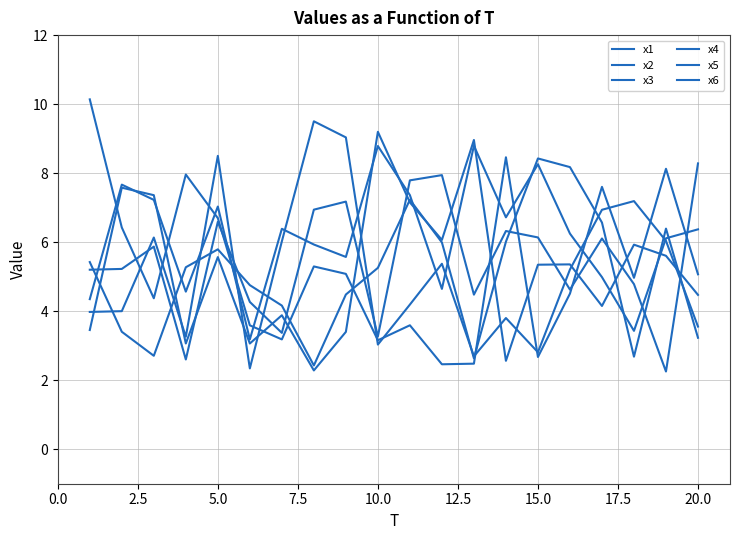

Rank the series by their maximum value, from highest to lowest.

x5, x4, x6, x2, x1, x3